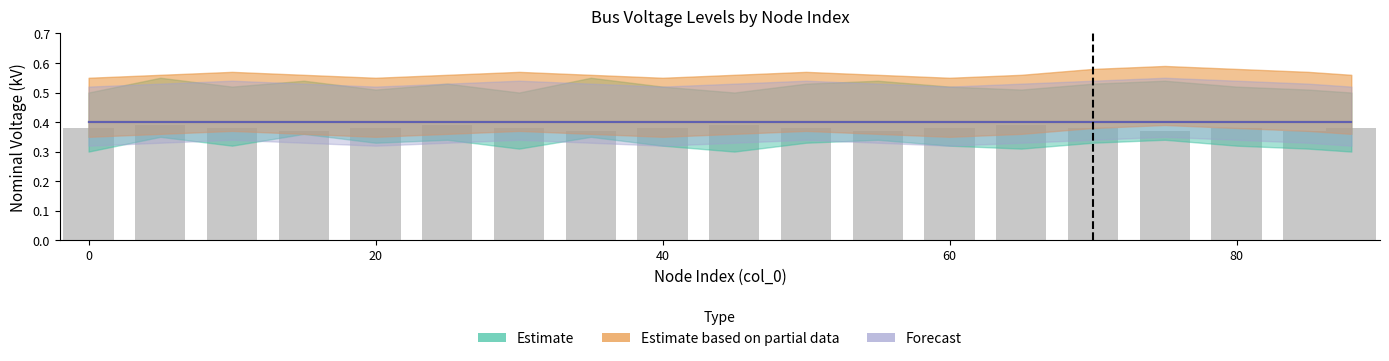

Count the values in the range 0 to 1.

19